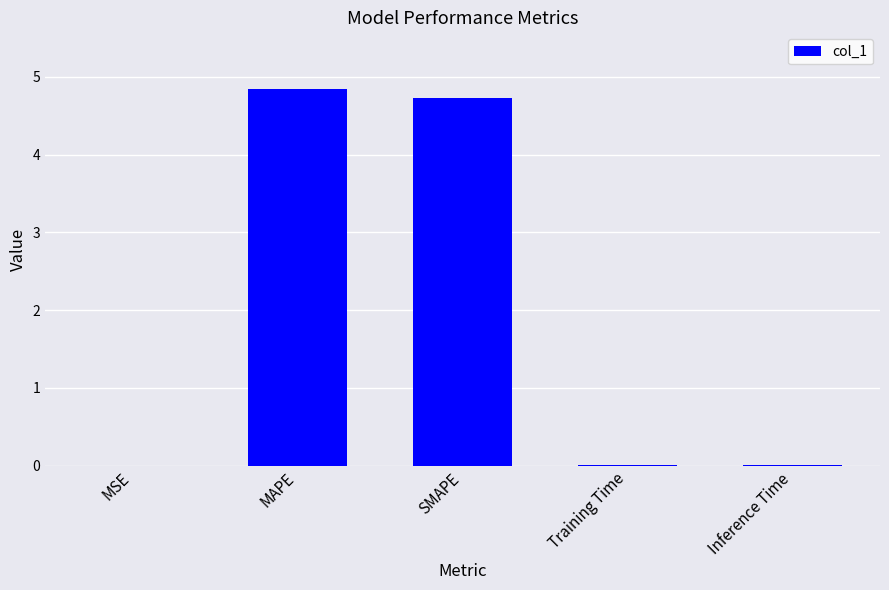

What is the difference between the values at SMAPE and MAPE?

0.1